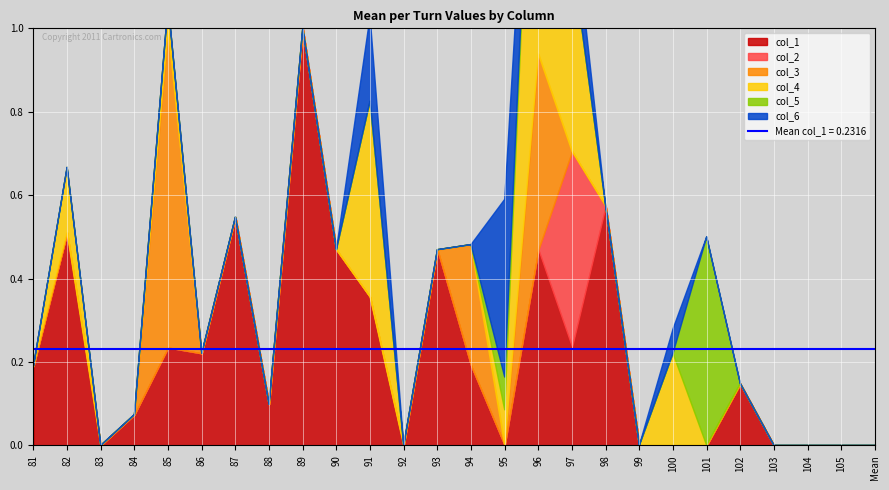

Between which two adjacent categories do col_6 and col_5 first intersect?

100 and 101